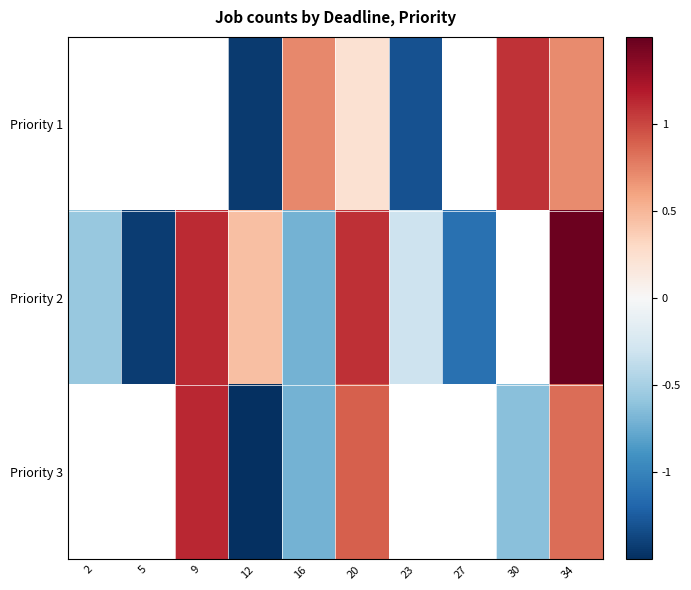

Which category has the lowest value across all series?

12